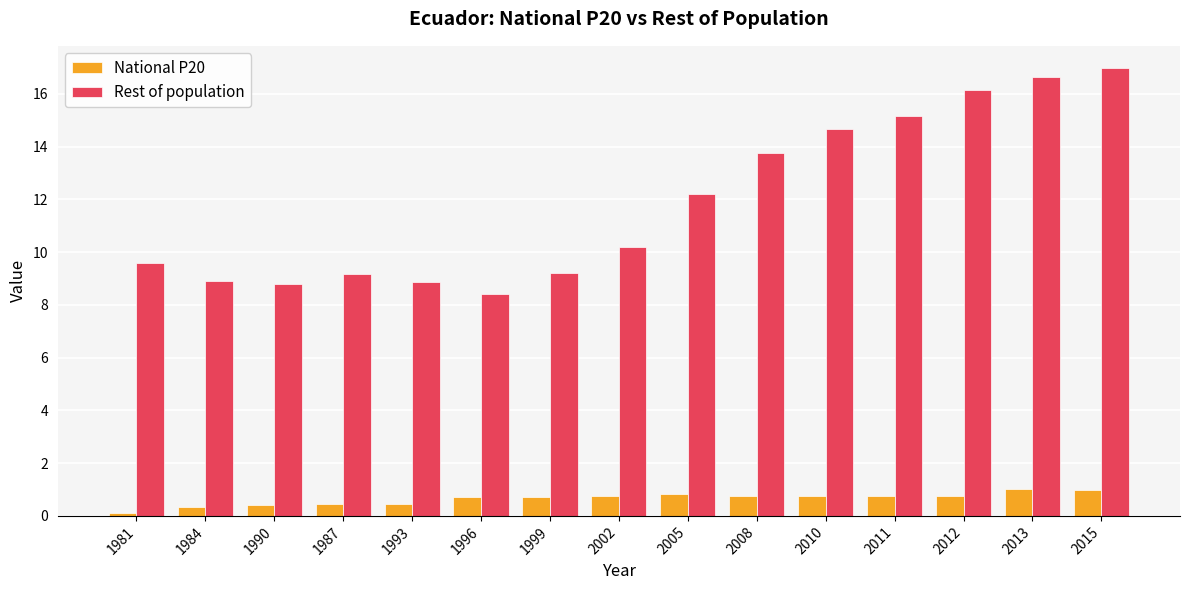

Count the number of data series in this chart.

2